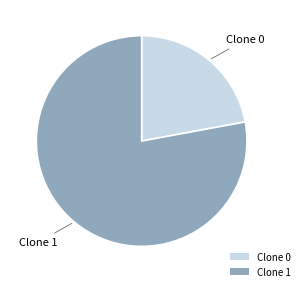

Which slice is the largest?

Clone 1